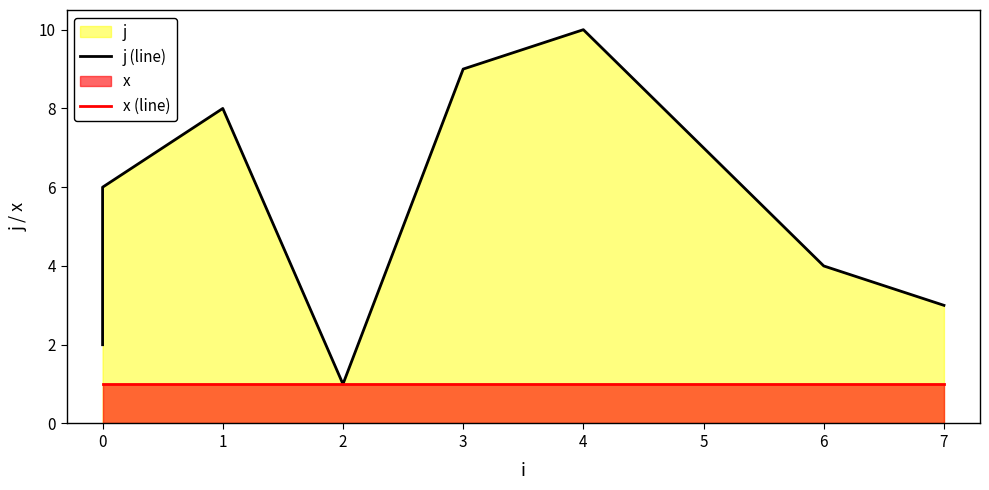

Is it true that j (line) equals 2 at 1?

False